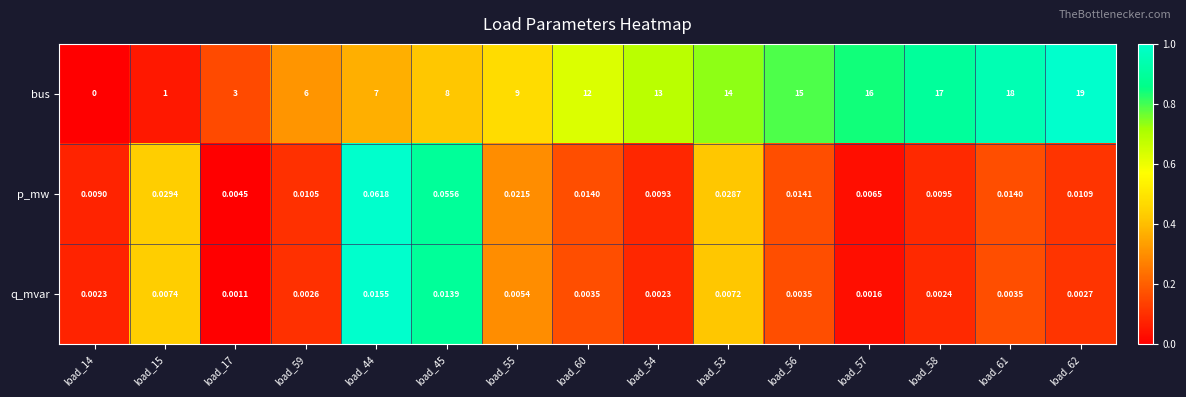

Which series changed the most between load_44 and load_57?

bus